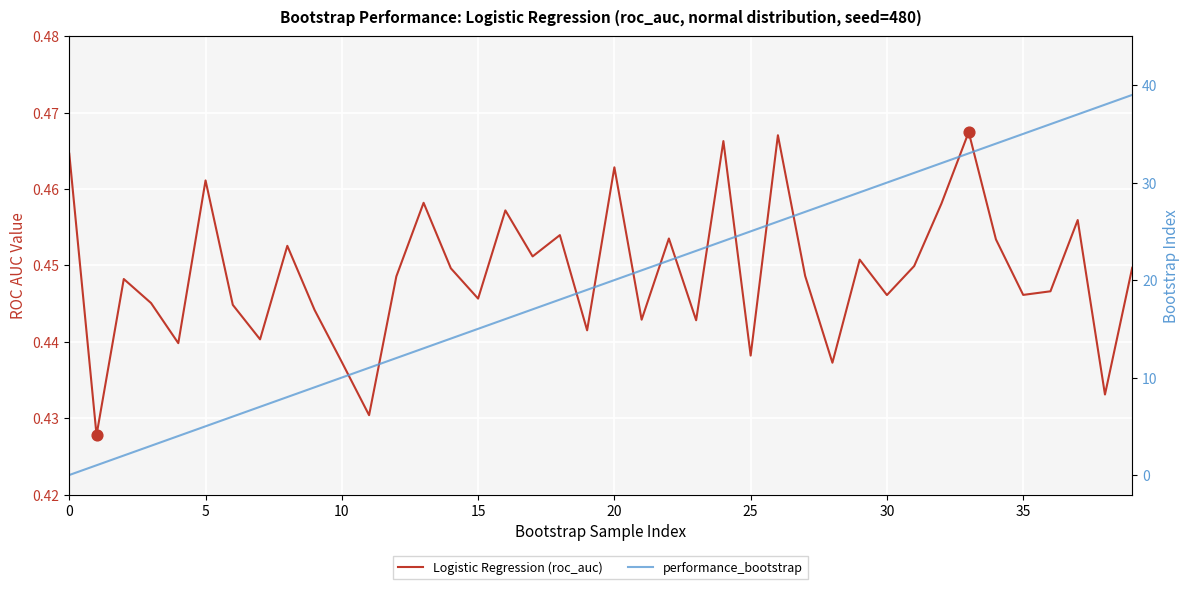

What is the total value across all series at 13?

13.5